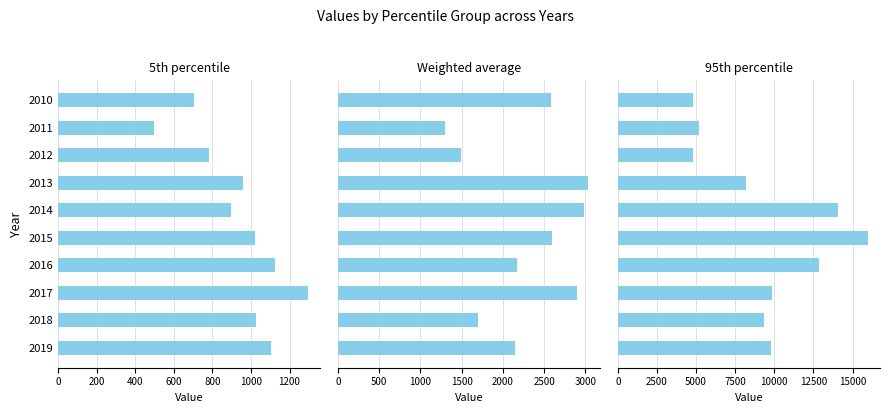

What is the difference between the highest and lowest values at 2018?

8339.5